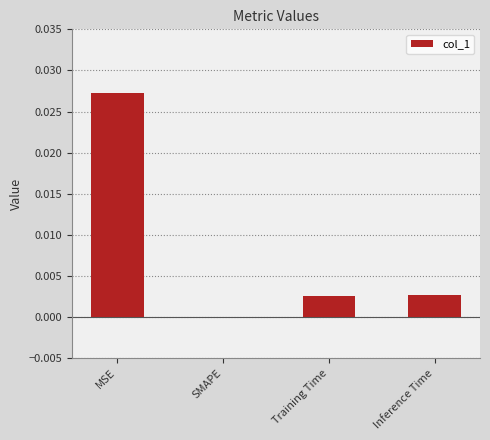

Which has a higher value, MSE or Training Time?

MSE